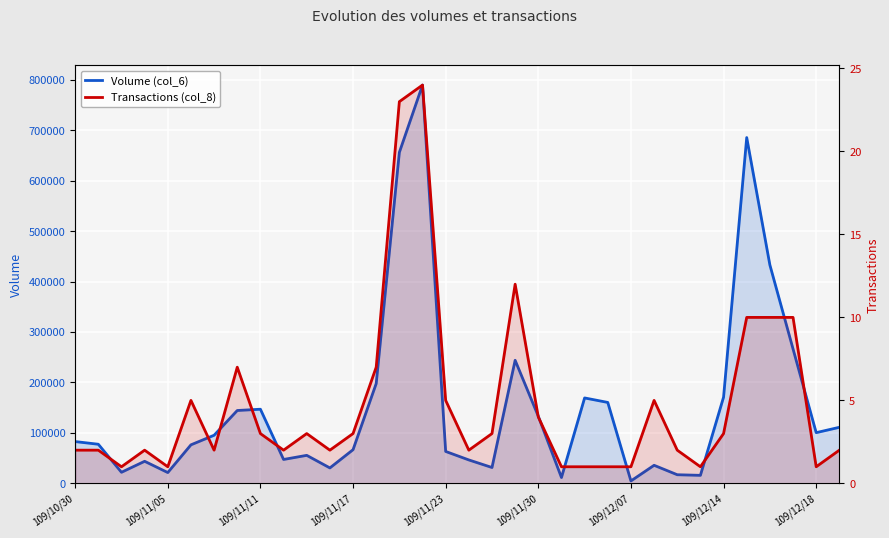

True or false: Volume (col_6) has more than 2 interior local peaks.

True